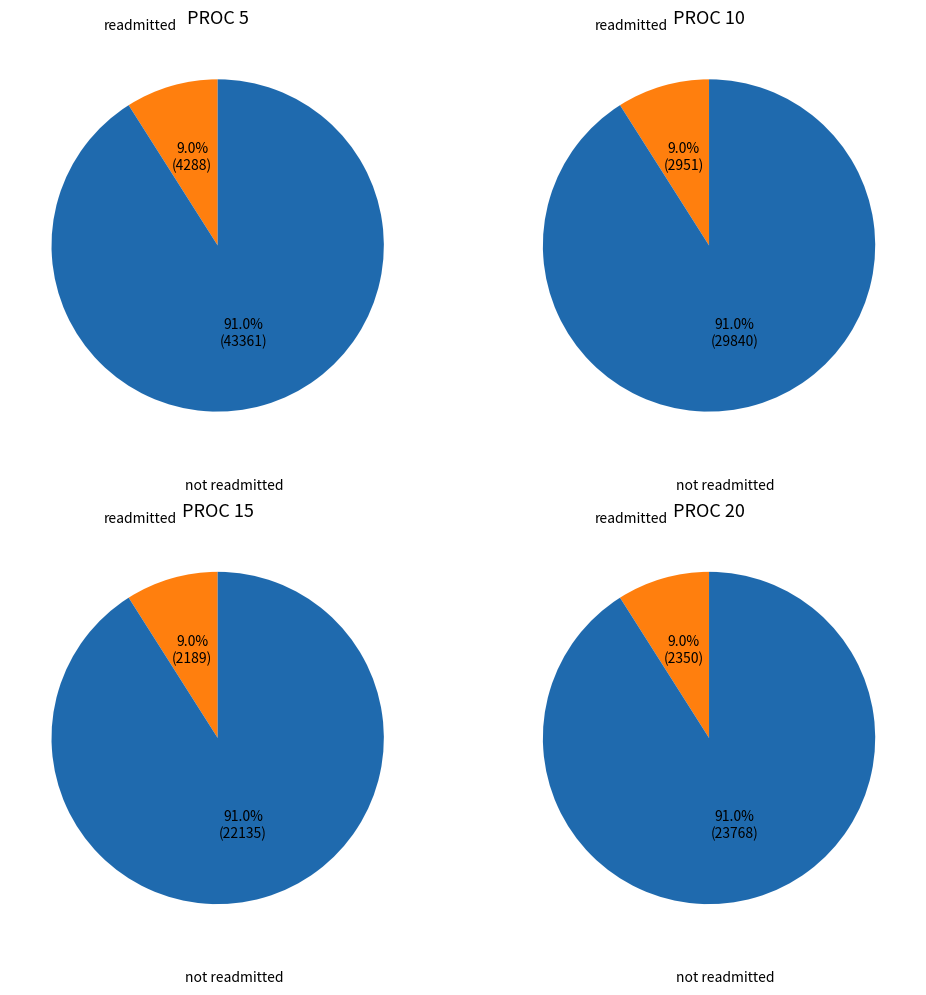

What is the total percentage of 5 and 20?

56.4%